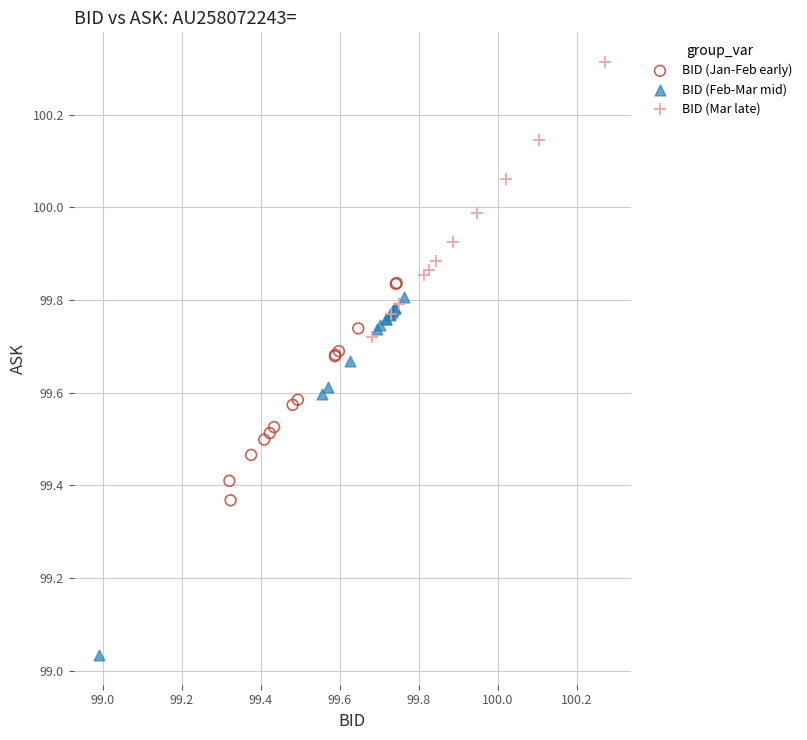

Which series has the widest spread of Y values?

BID (Feb-Mar mid)